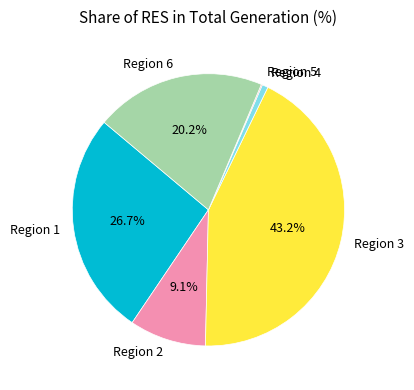

What is the largest slice in the pie chart?

Region 3